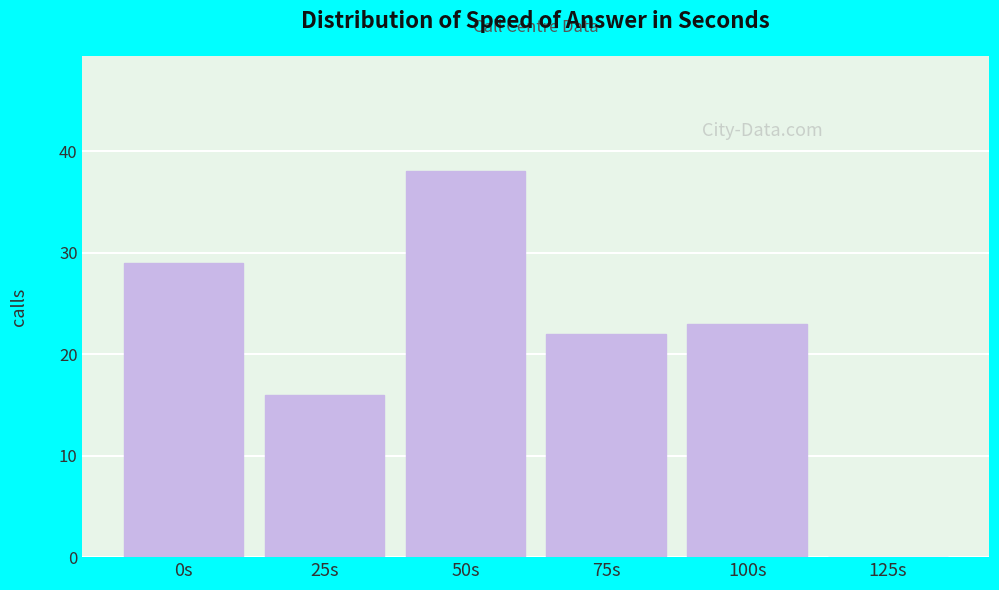

Reading left to right, transcribe all the data shown in this chart.

0s=29	25s=16	50s=38	75s=22	100s=23	125s=0